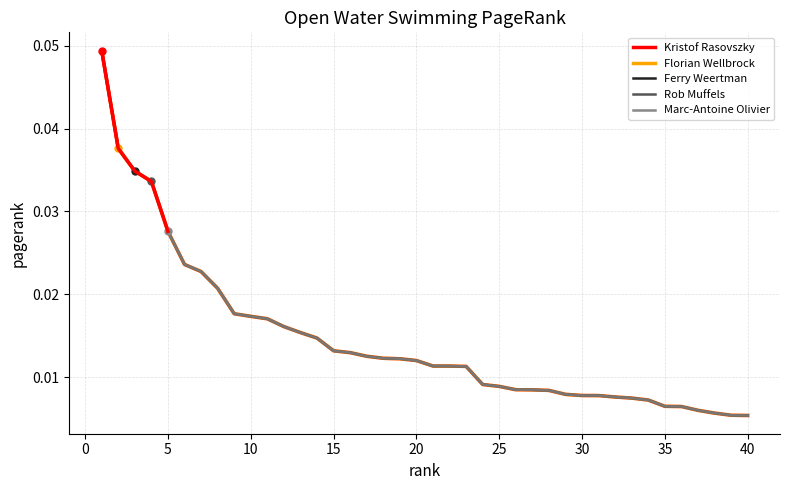

Which category has the lowest value across all series?

40